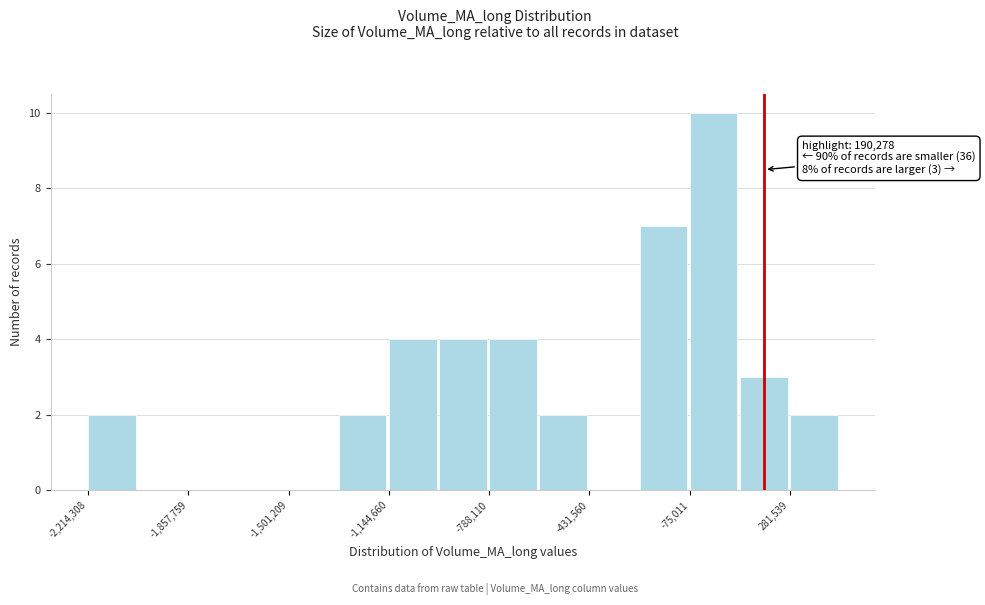

Around what value on the x-axis is the tallest bar? Give the approximate position of its centre, as read against the axis.

0